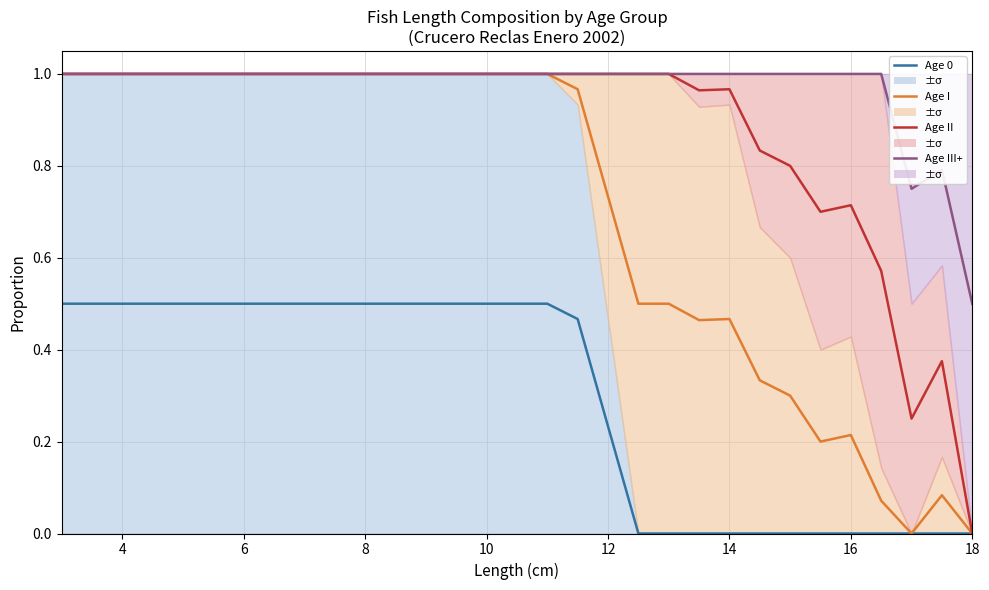

Is it true that Age I equals 0.4 at 16?

False